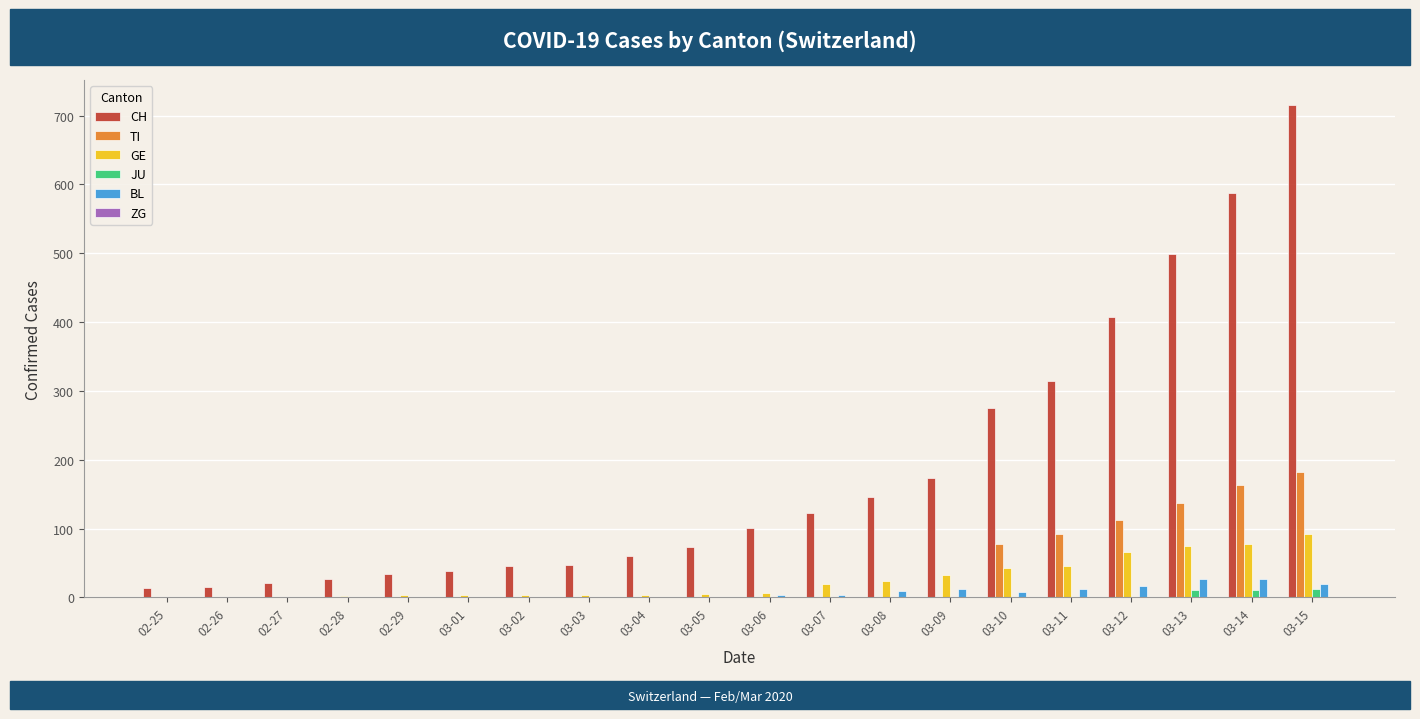

At which category is the sum across all series the highest?

03-15